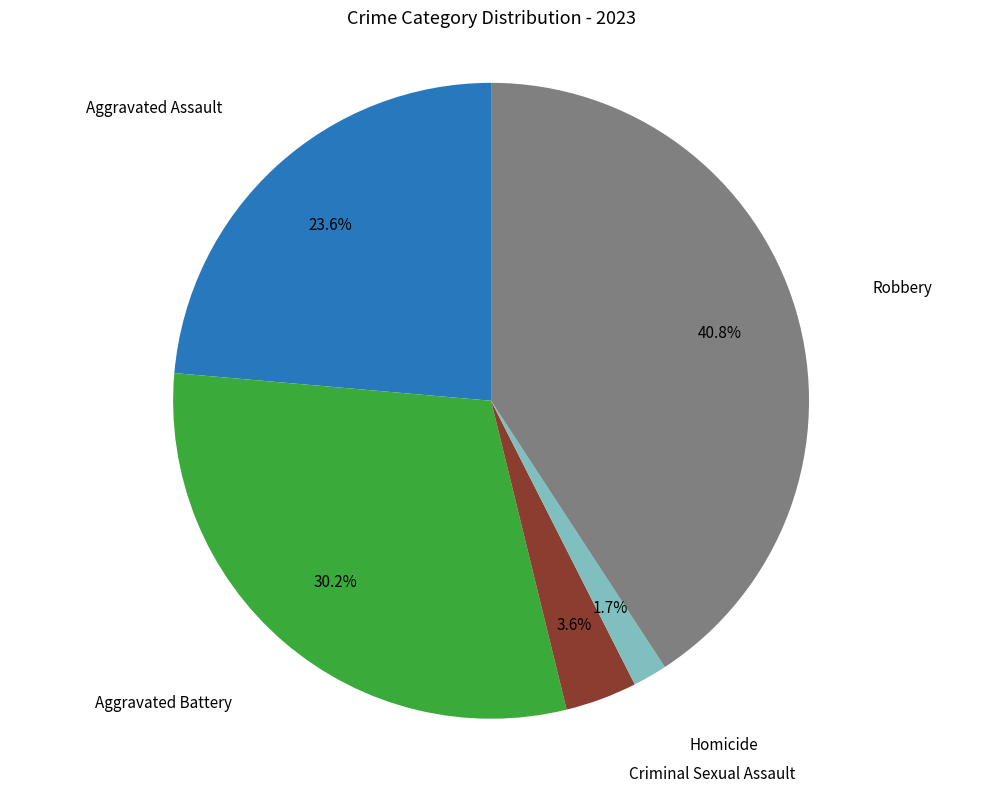

Does any single category account for the majority?

No